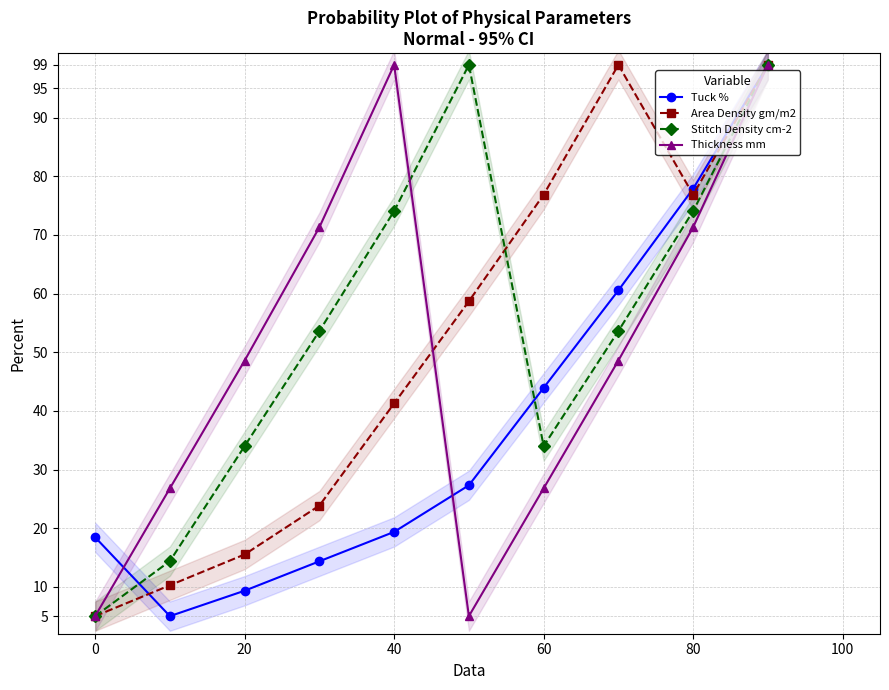

How many data points in Thickness mm are less than 48?

4